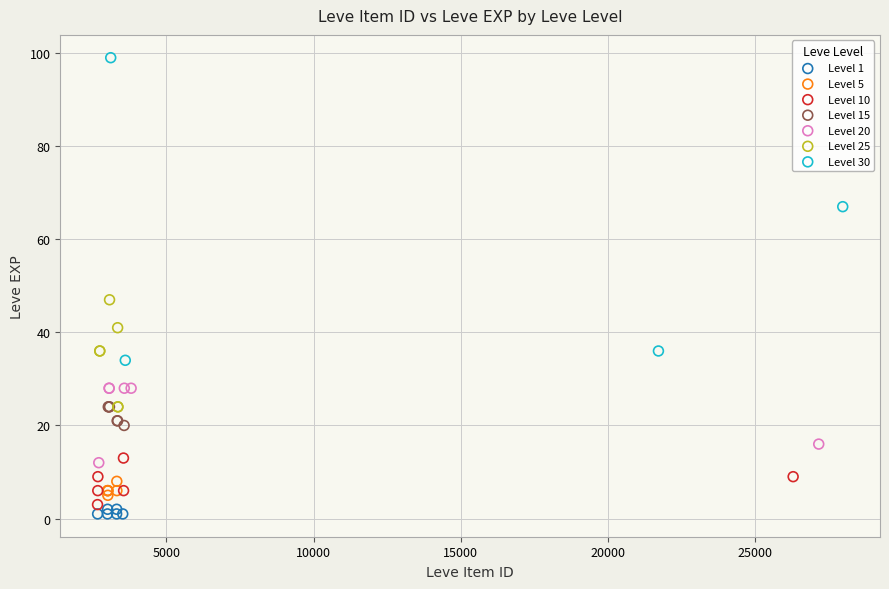

What are all the series names shown in the legend?

Level 1, Level 5, Level 10, Level 15, Level 20, Level 25, Level 30